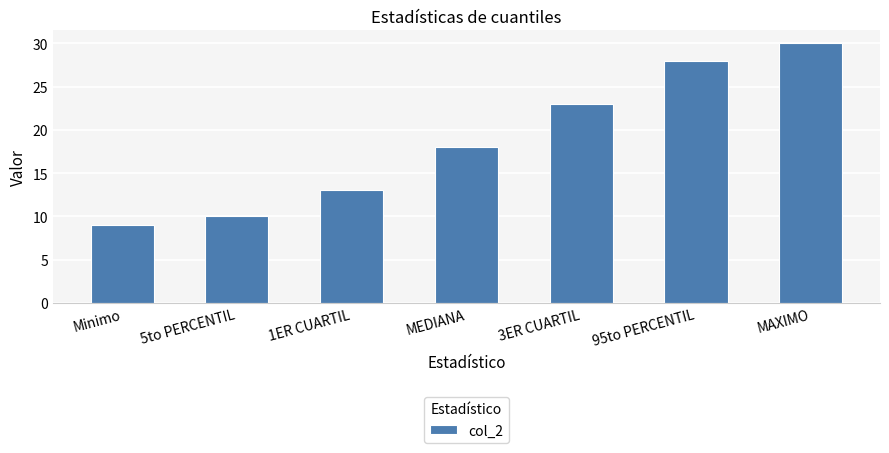

Rank the categories by value from highest to lowest.

MAXIMO, 95to PERCENTIL, 3ER CUARTIL, MEDIANA, 1ER CUARTIL, 5to PERCENTIL, Minimo